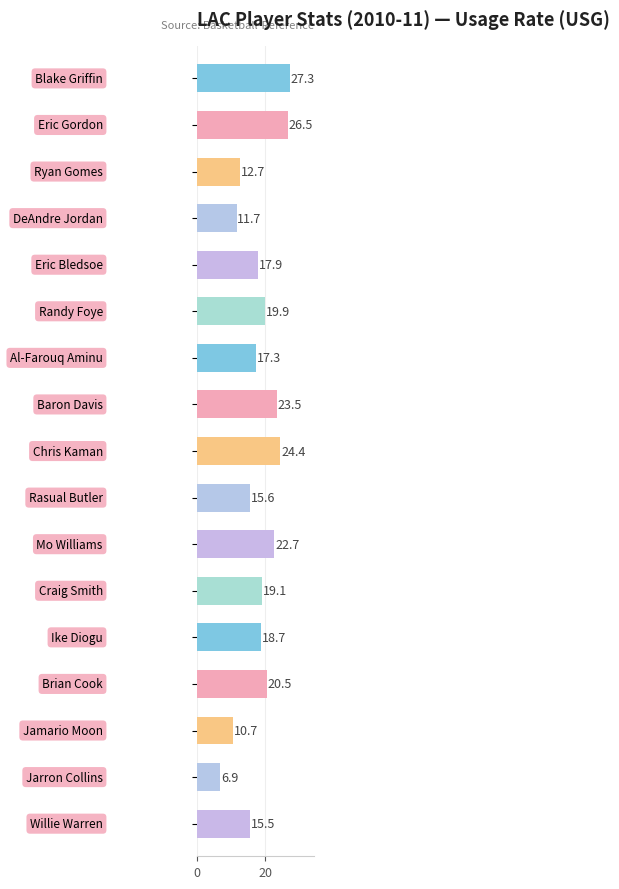

What is the smallest value displayed?

6.9